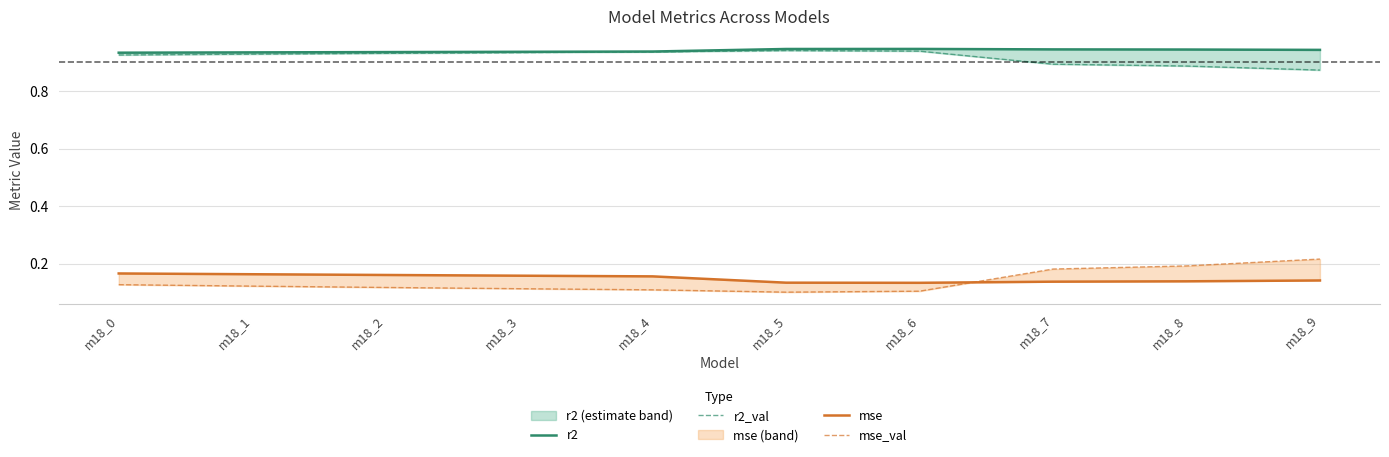

Which label corresponds to the smallest value in the chart?

m18_5